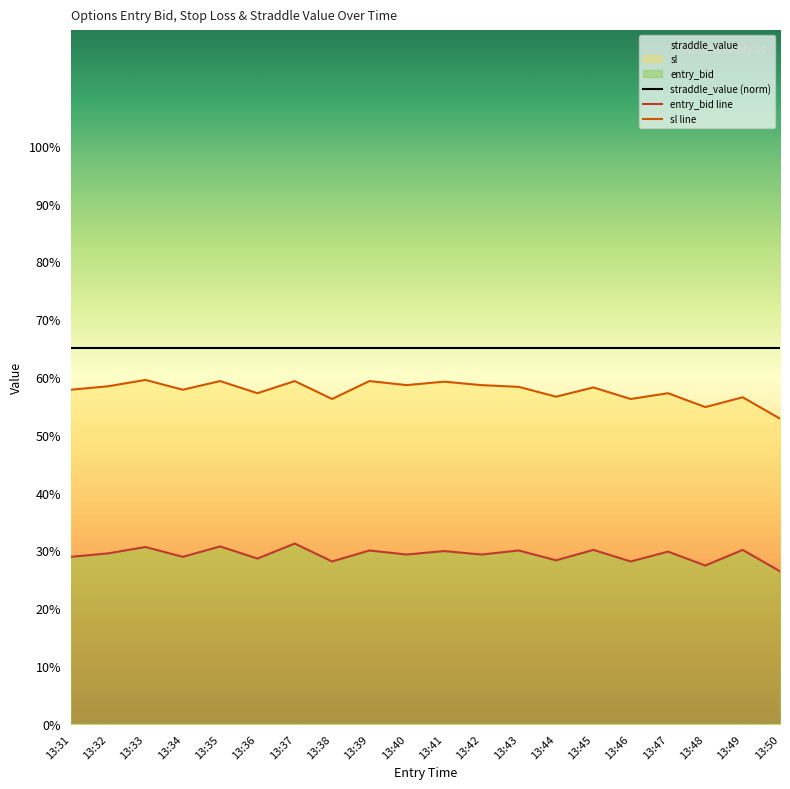

What is the spread (max minus min) of values at 13:43?

35.0